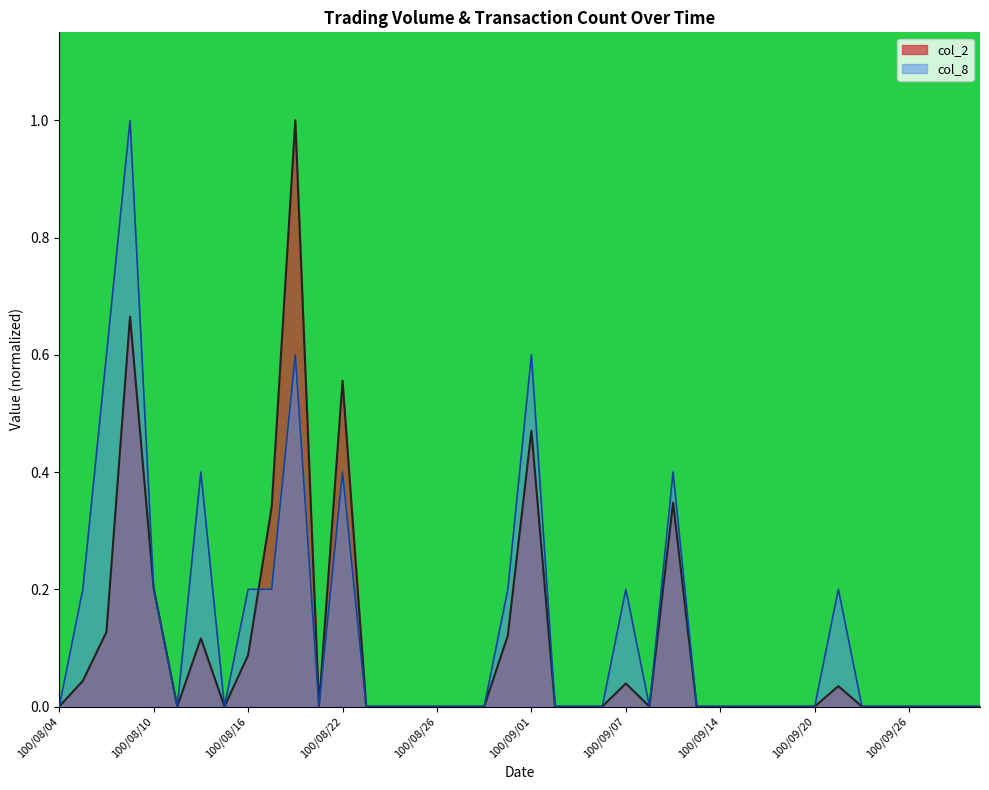

True or false: col_8 has a value of -0.6 at 100/08/19.

False